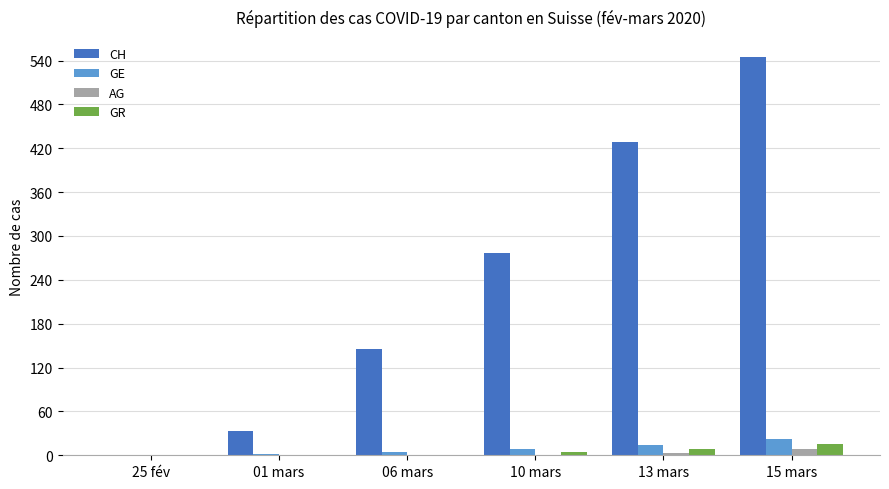

Does the chart contain stacked bars?

No